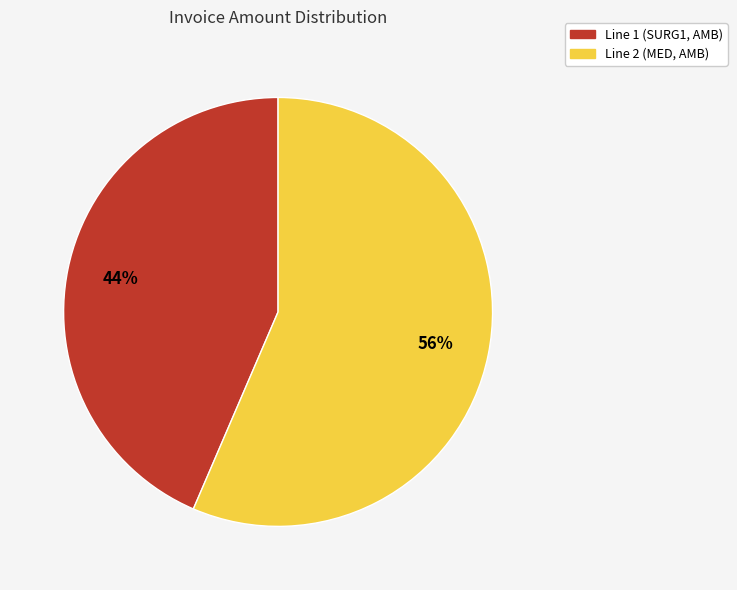

Rank the categories by value from highest to lowest.

Line 2 (MED, AMB), Line 1 (SURG1, AMB)